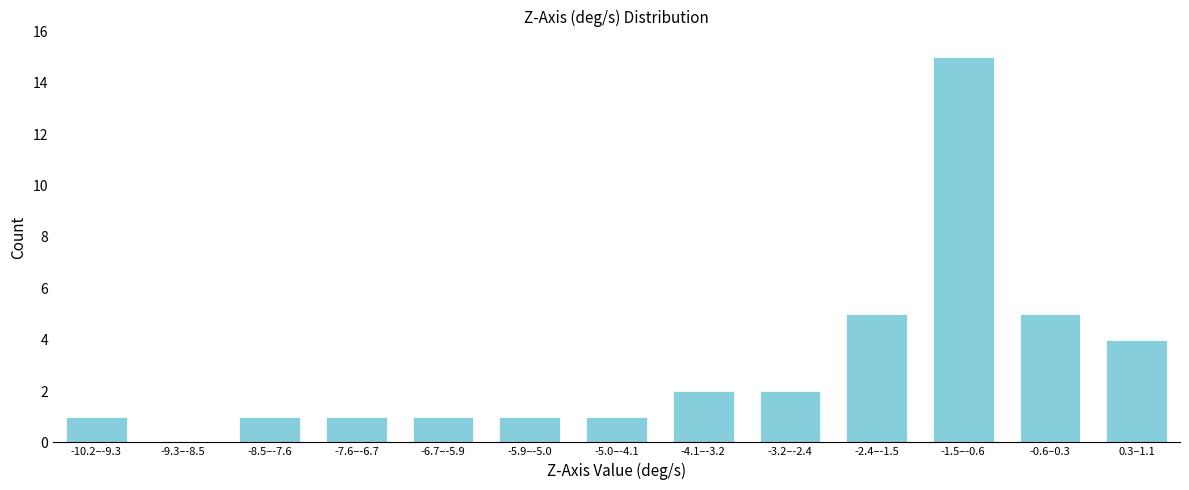

Reading left to right, list all the values displayed in this chart.

-10.2–-9.3=1	-9.3–-8.5=0	-8.5–-7.6=1	-7.6–-6.7=1	-6.7–-5.9=1	-5.9–-5.0=1	-5.0–-4.1=1	-4.1–-3.2=2	-3.2–-2.4=2	-2.4–-1.5=5	-1.5–-0.6=15	-0.6–0.3=5	0.3–1.1=4